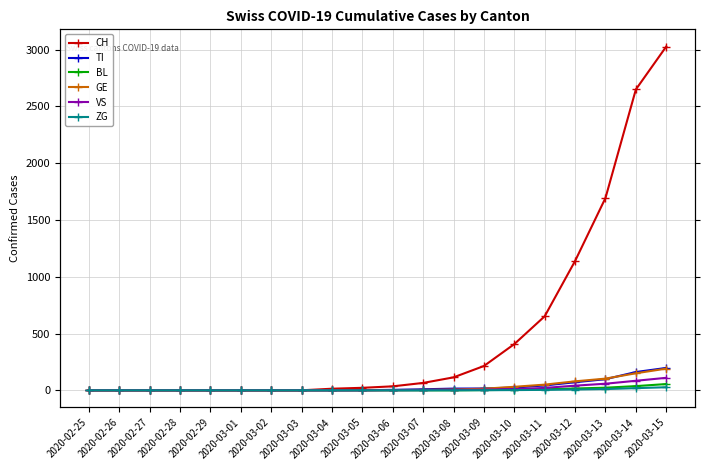

How many categories are shown in the chart?

20